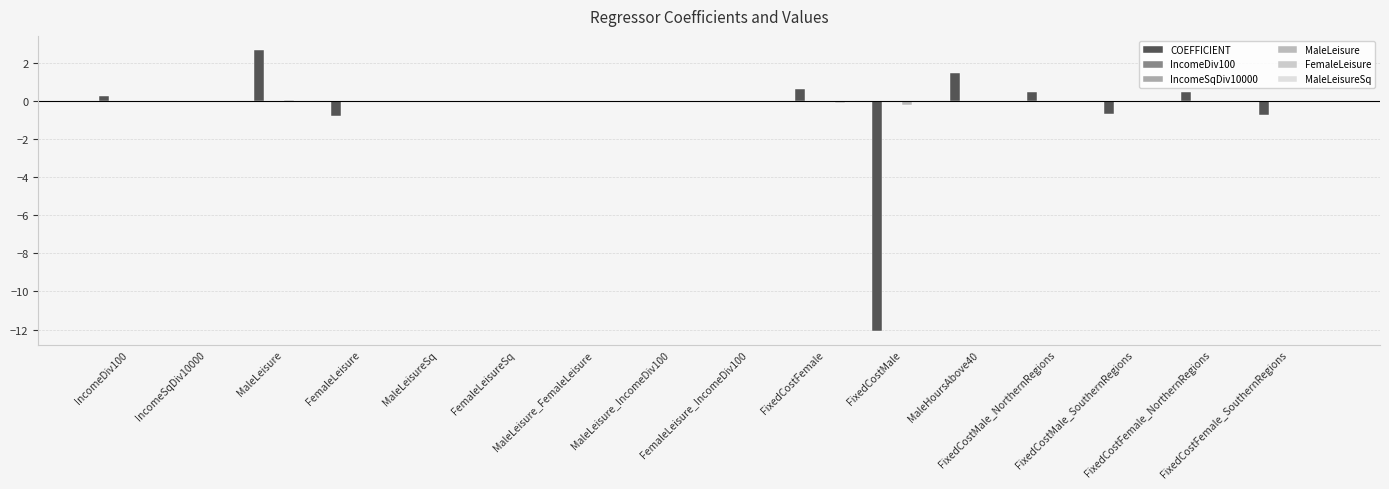

Are the bars horizontal?

No